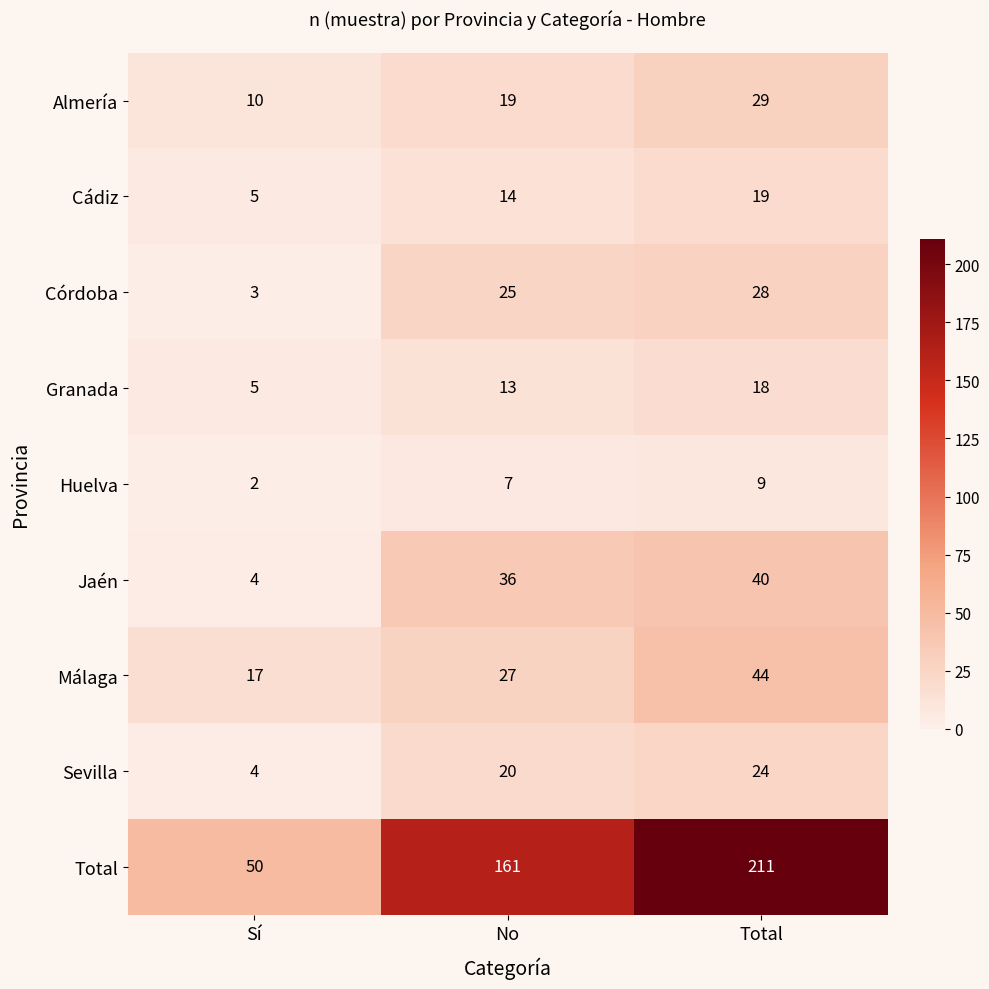

Which category has the highest value in the Córdoba series?

Total